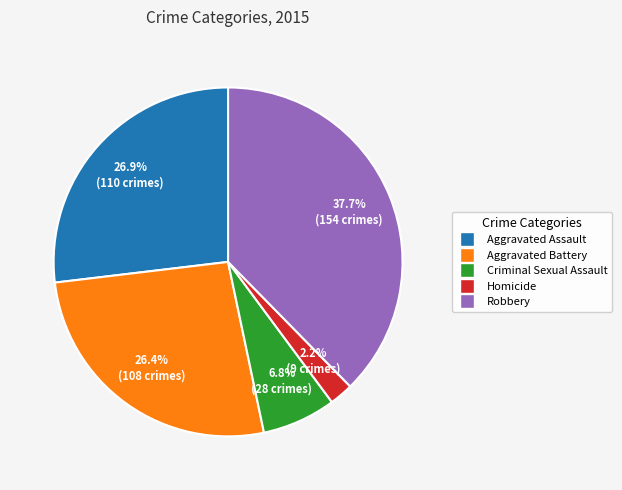

Does any single category account for the majority?

No